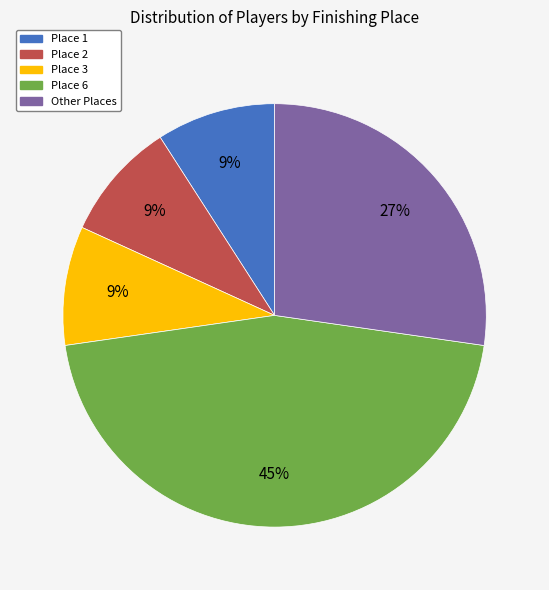

Is there a majority slice in this chart?

No